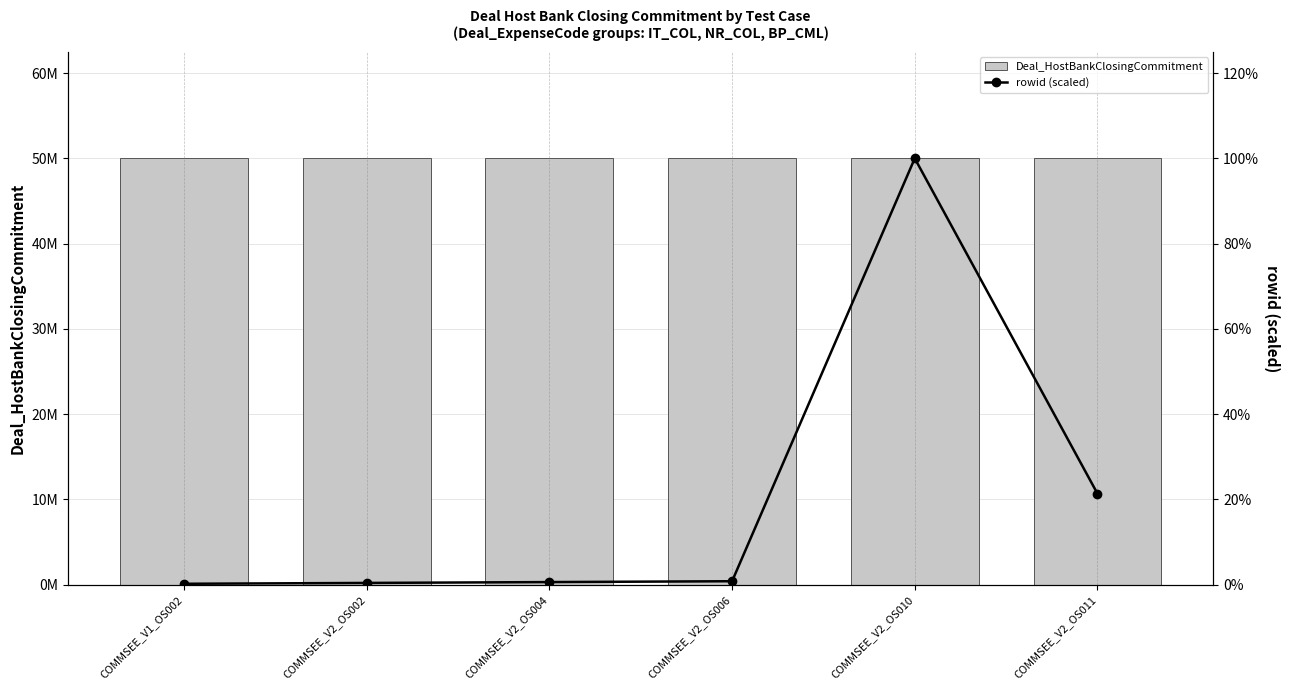

Which series changed the most between COMMSEE_V2_OS006 and COMMSEE_V2_OS010?

rowid (scaled)